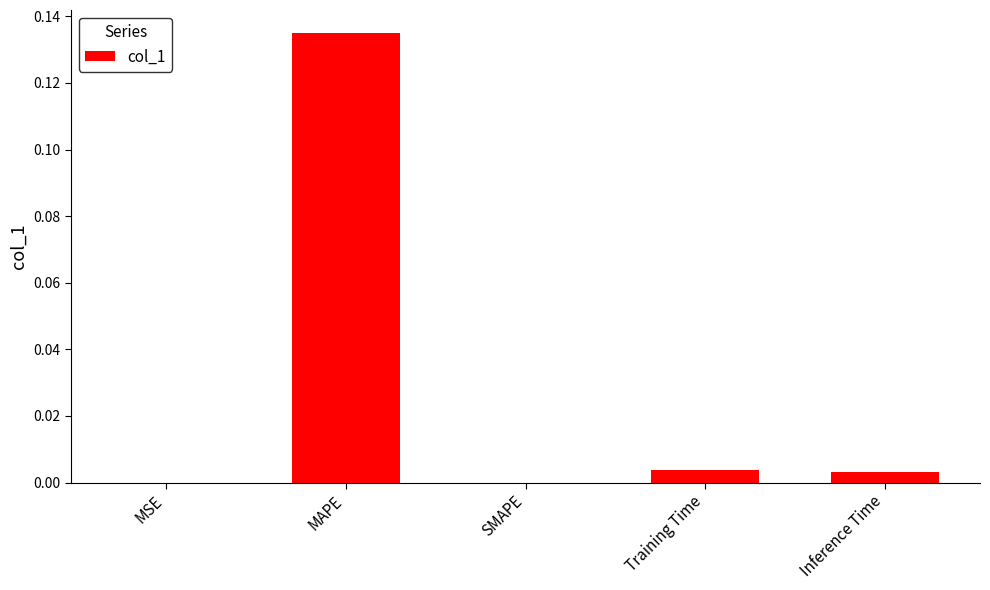

Between Inference Time and MAPE, which is larger?

MAPE